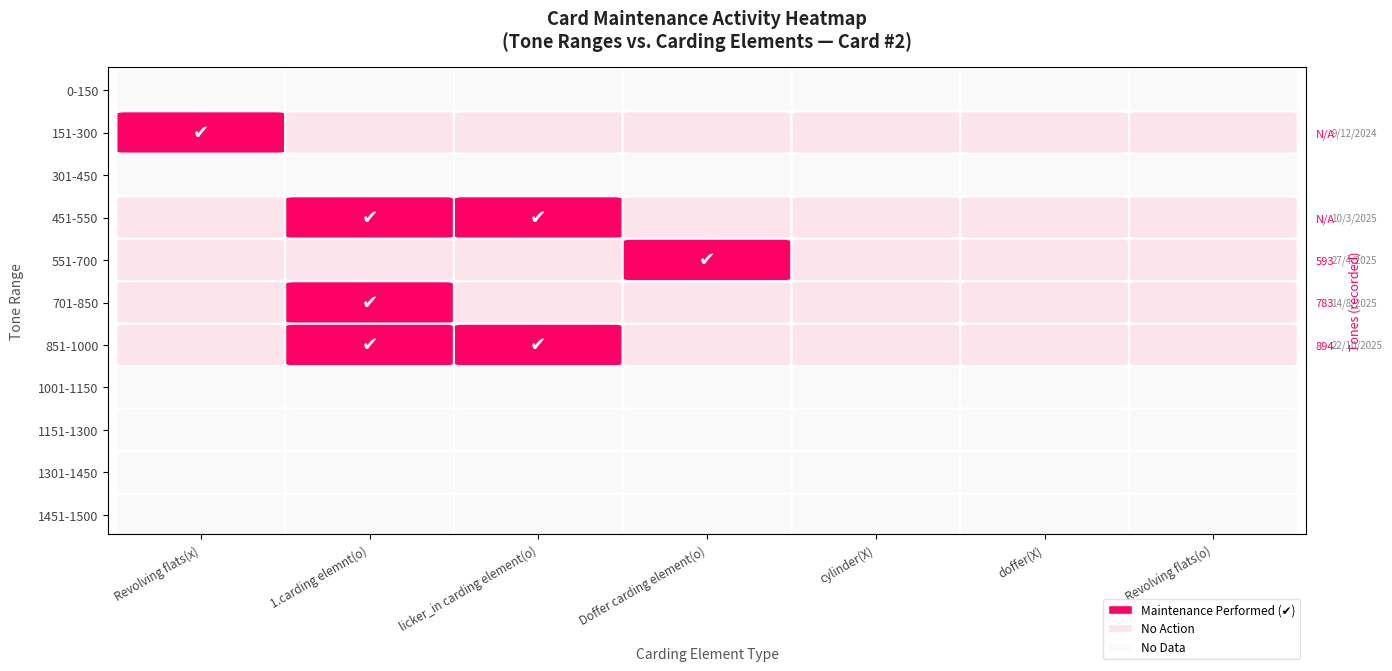

Where is 701-850 nearest to the value 0?

Revolving flats(x)